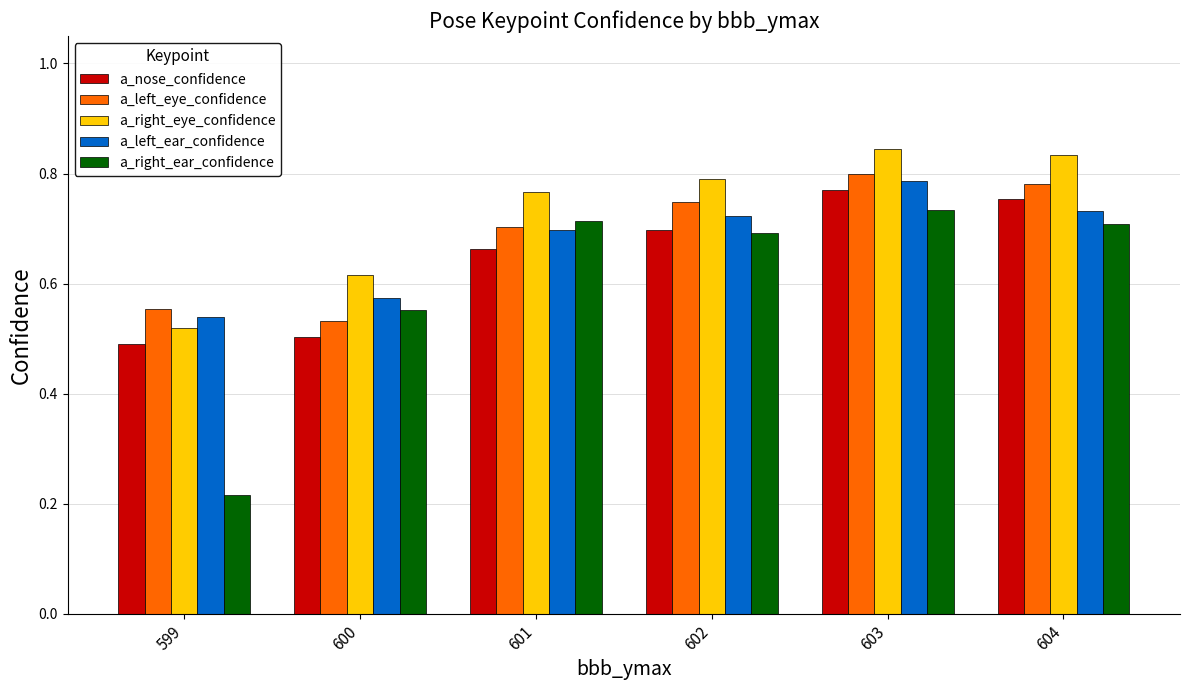

Which series has the largest total across all categories?

a_right_eye_confidence